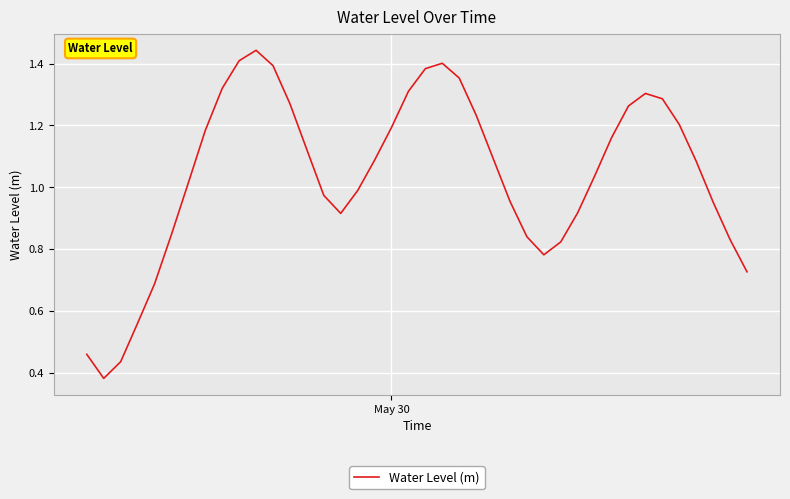

Does the chart display data point markers on the line(s)?

No